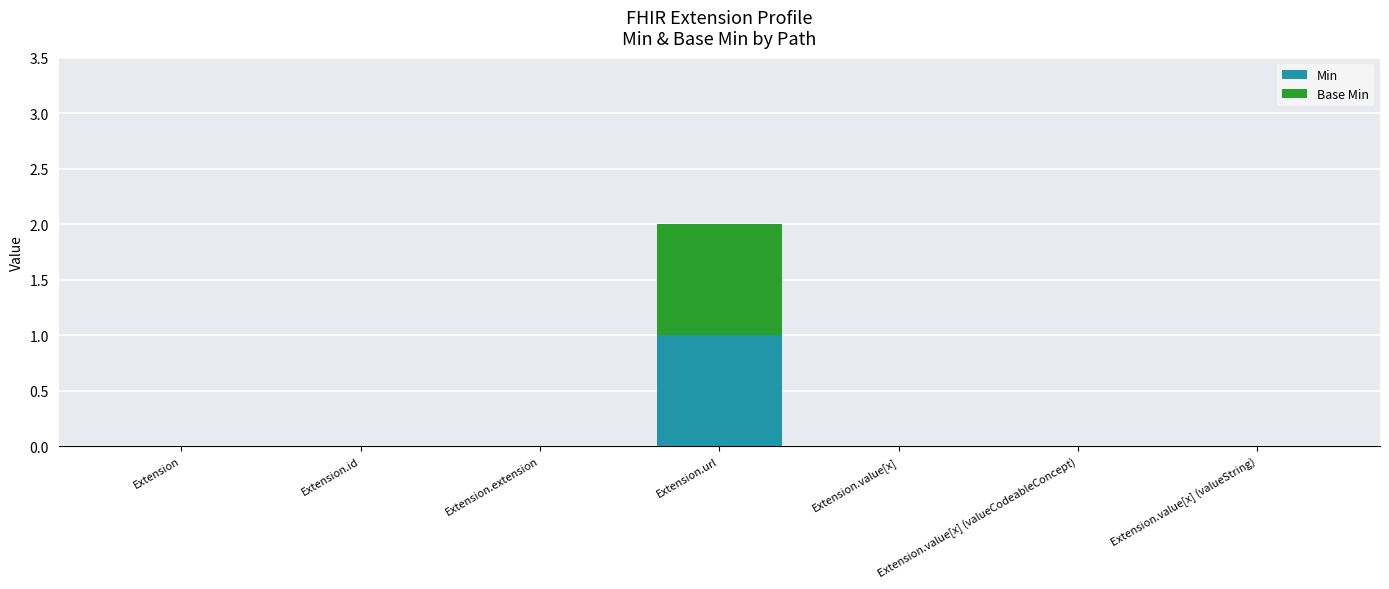

What are all the series names shown in the legend?

Min, Base Min